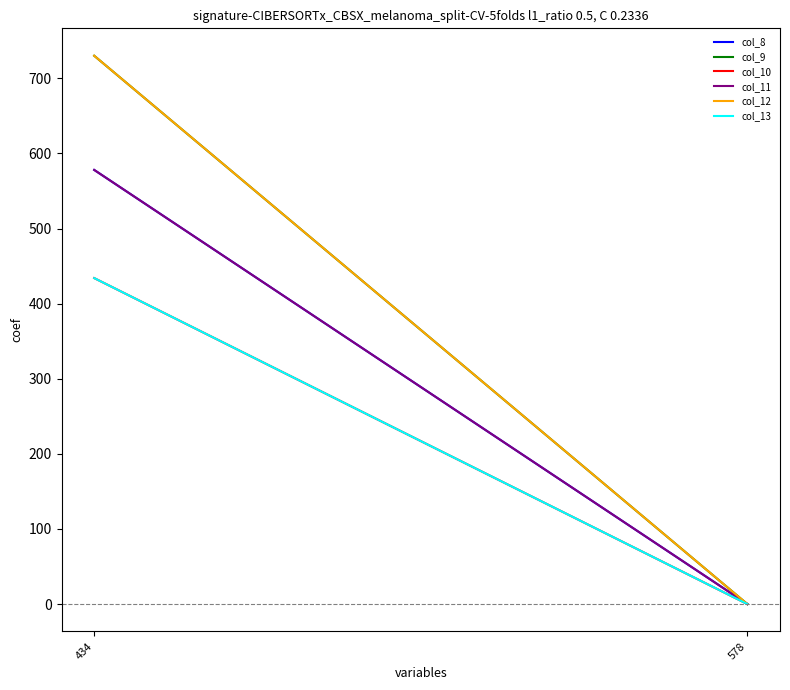

The col_8 series shows 578 at 434. True or false?

True